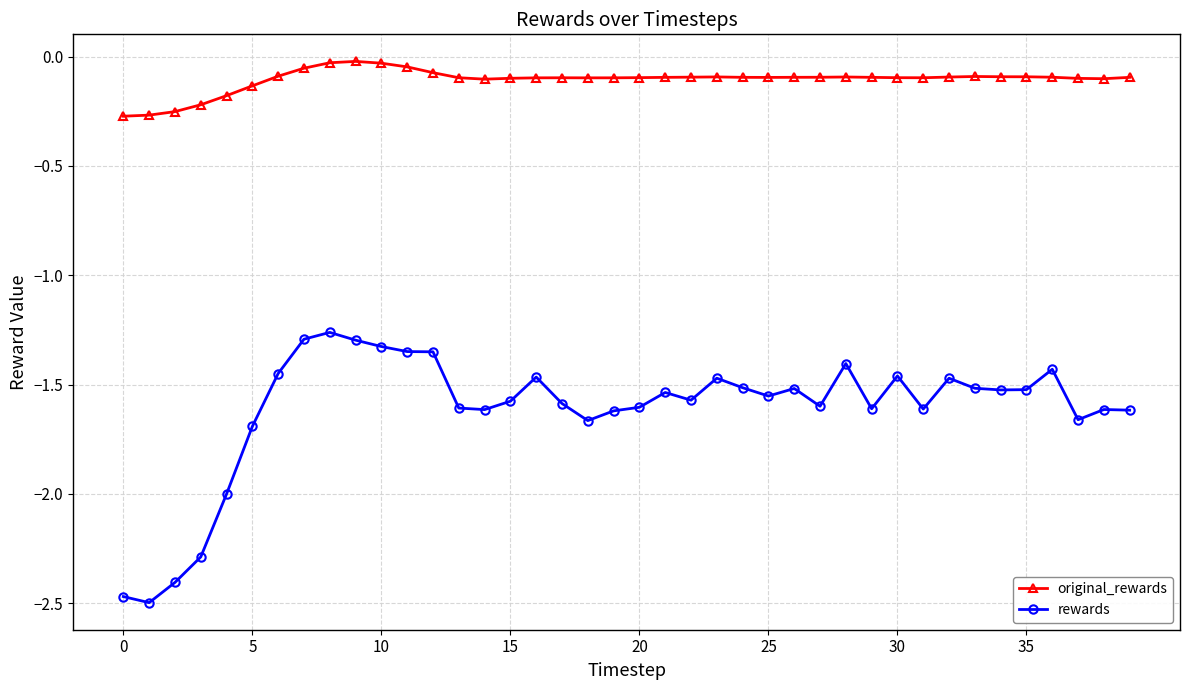

What is the difference between the maximum and minimum values in the original_rewards series?

0.3